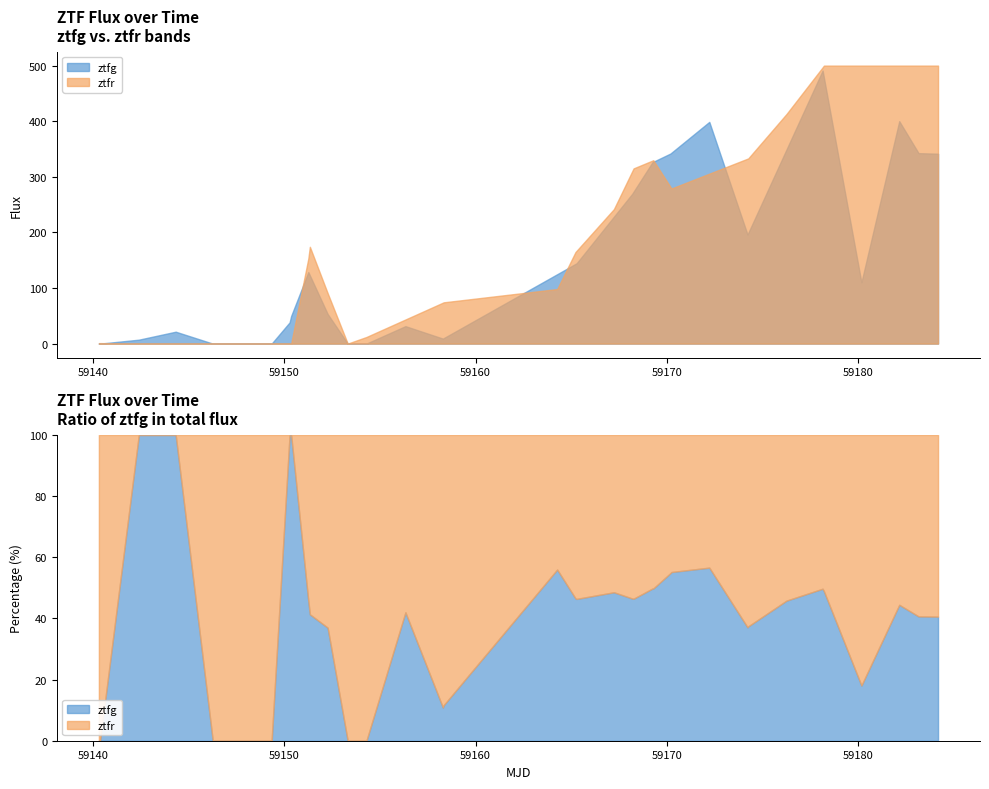

Is the value of ztfr at 16 greater than the value of ztfg at 1?

Yes